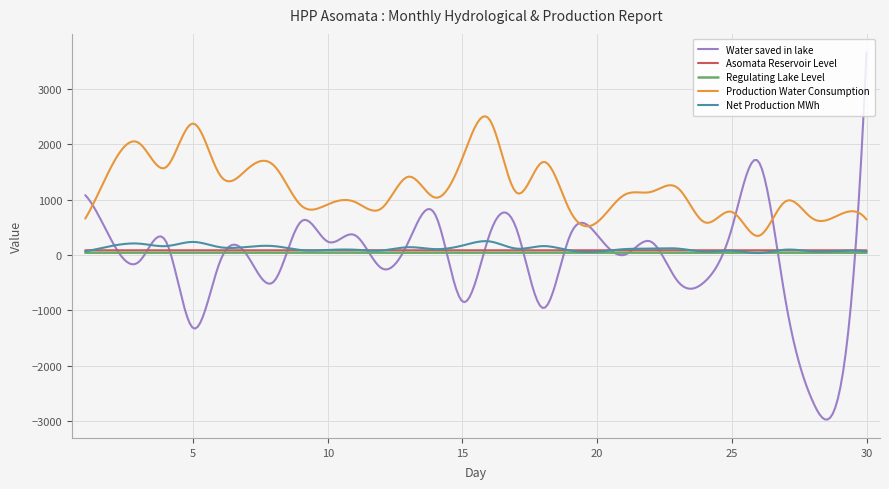

What is the difference between the maximum and second lowest values in the Water saved in lake series?

6628.3